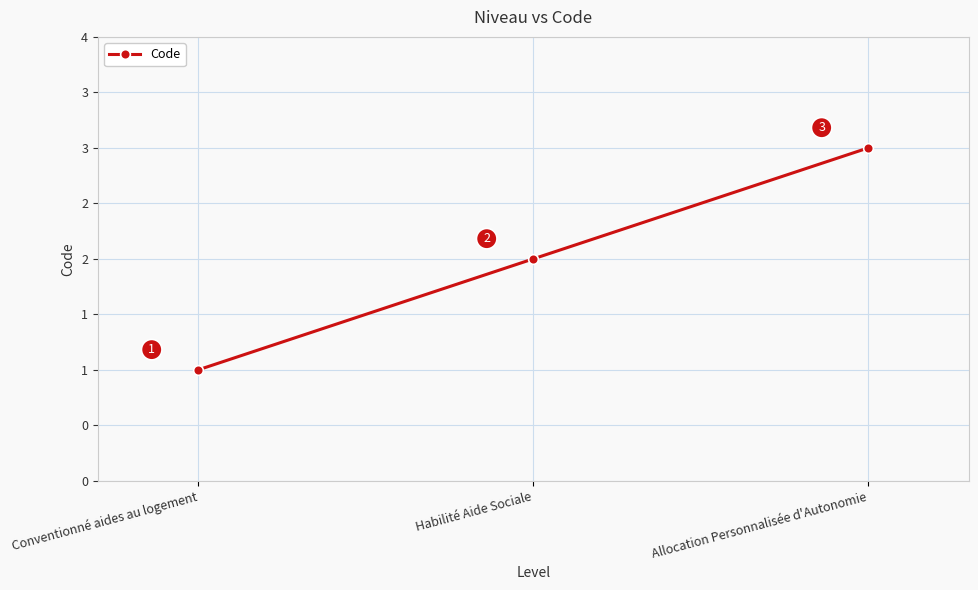

List the labels in order of value, largest first.

Allocation Personnalisée d'Autonomie, Habilité Aide Sociale, Conventionné aides au logement